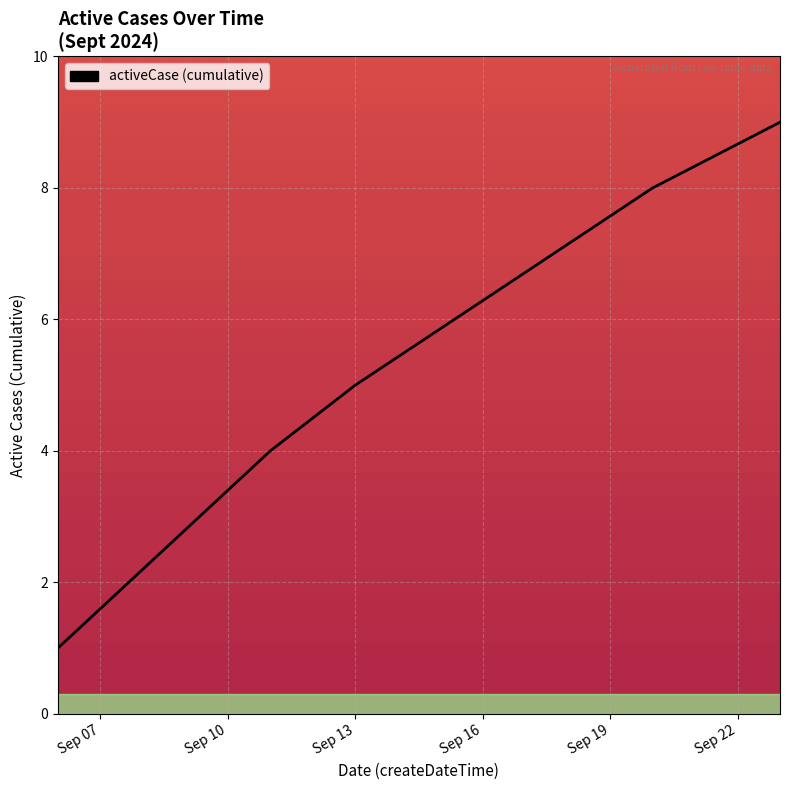

How many lines are shown in the chart?

1